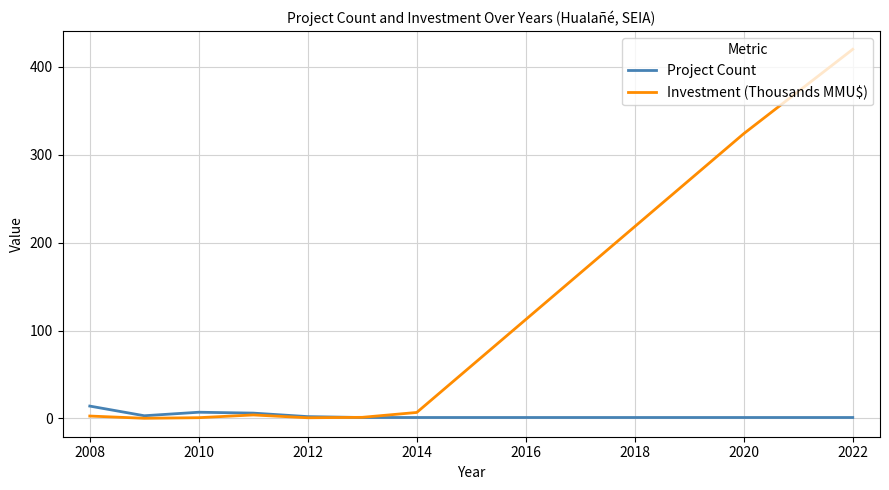

What is the sum of all Project Count values?

36.0